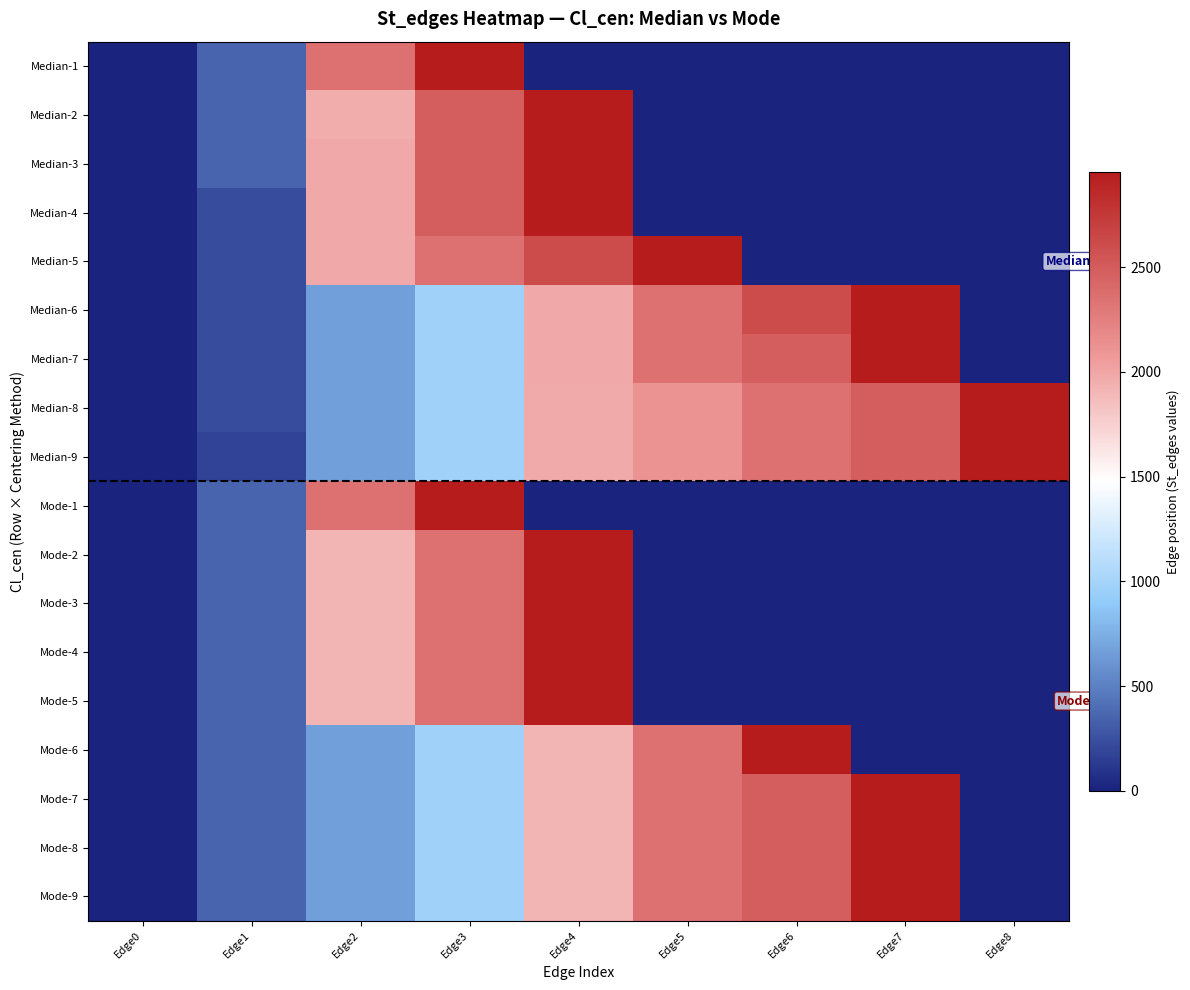

What is the total value across all series at Edge1?

5543